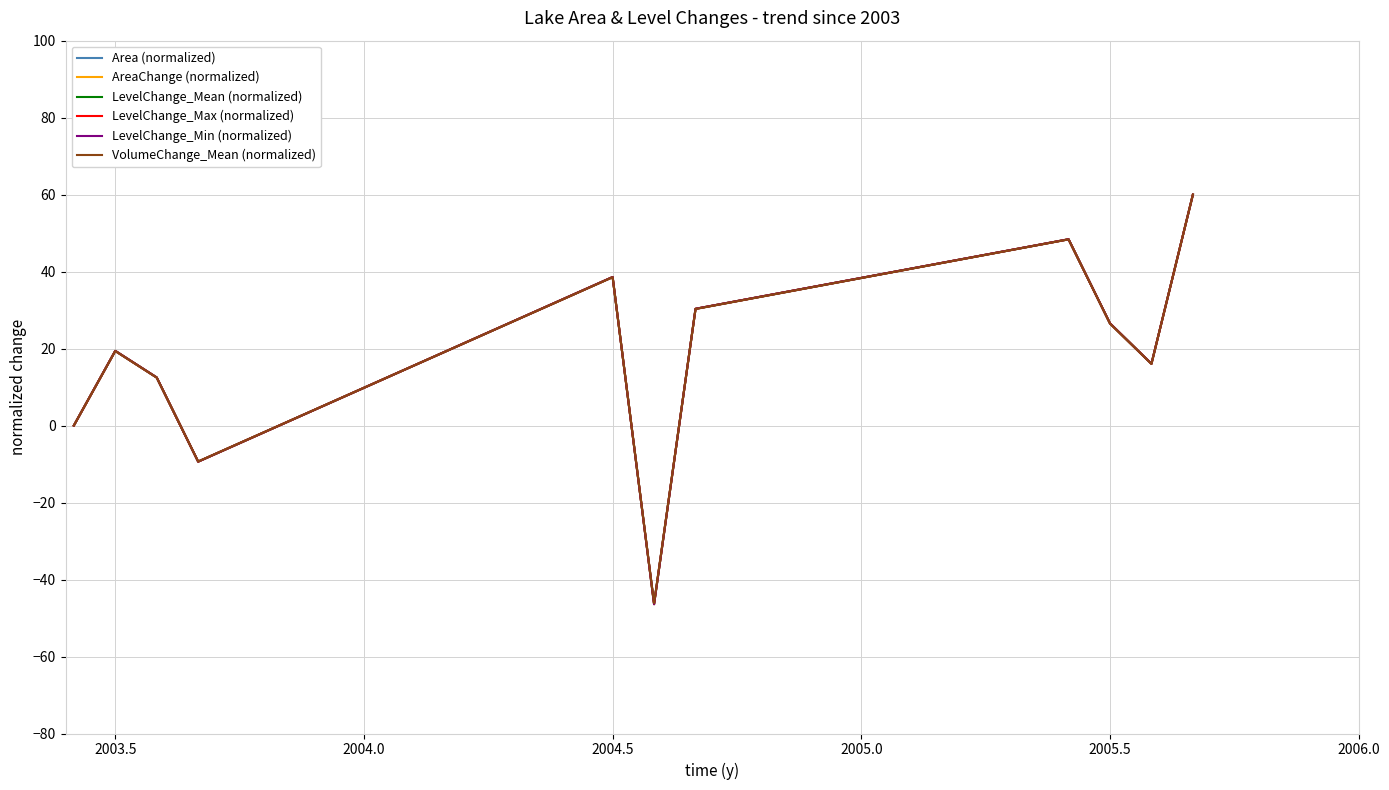

Which series has the largest total across all categories?

VolumeChange_Mean (normalized)